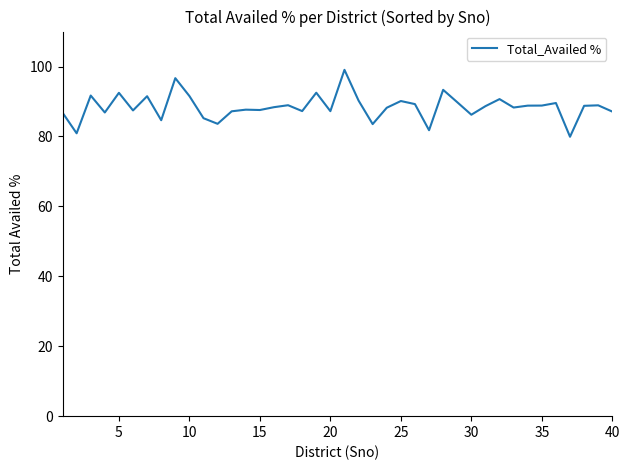

What is the difference between the maximum and minimum values?

19.1